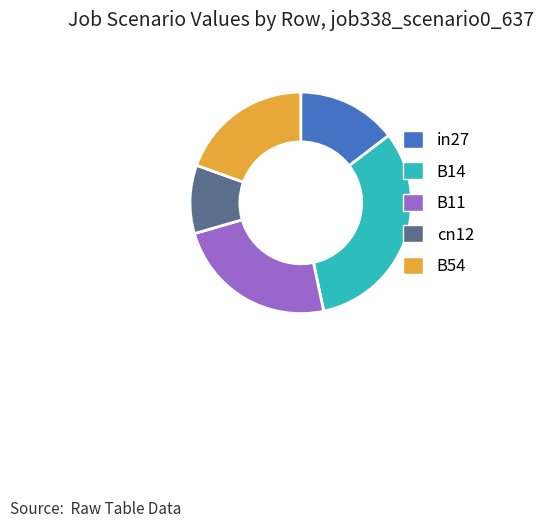

What is the largest slice in the pie chart?

B14